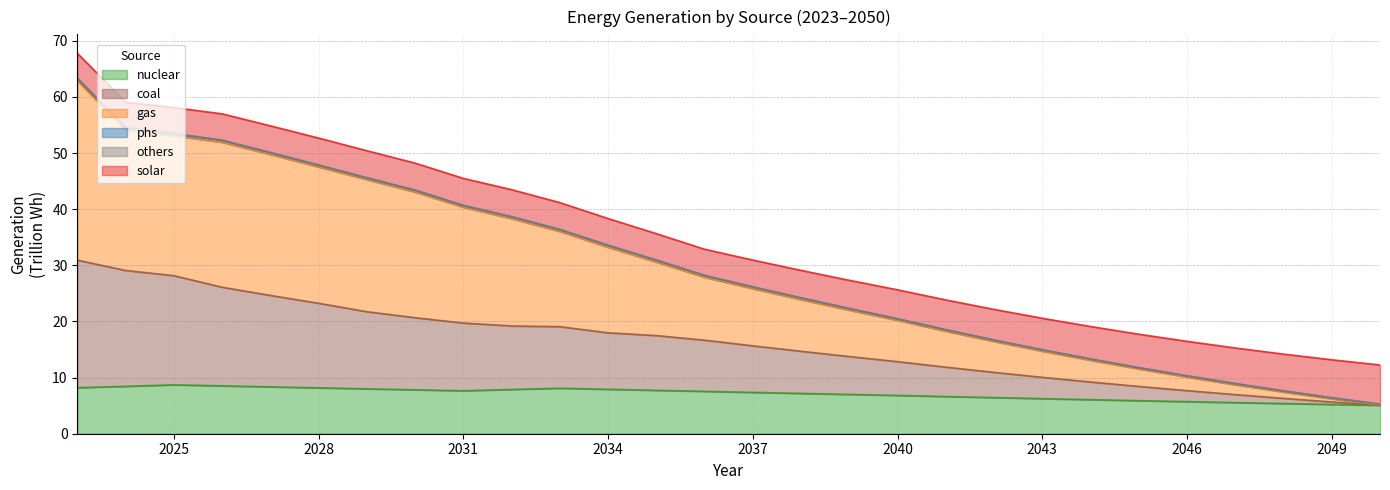

What is the difference between the highest and lowest values at 2029?

42.4